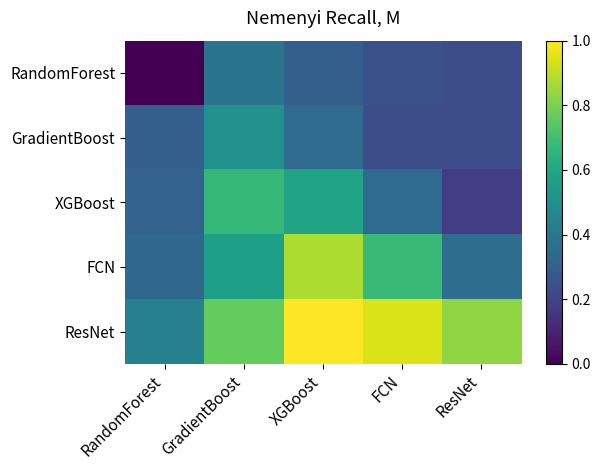

List the series in order of their peak value, lowest first.

RandomForest, GradientBoost, XGBoost, FCN, ResNet